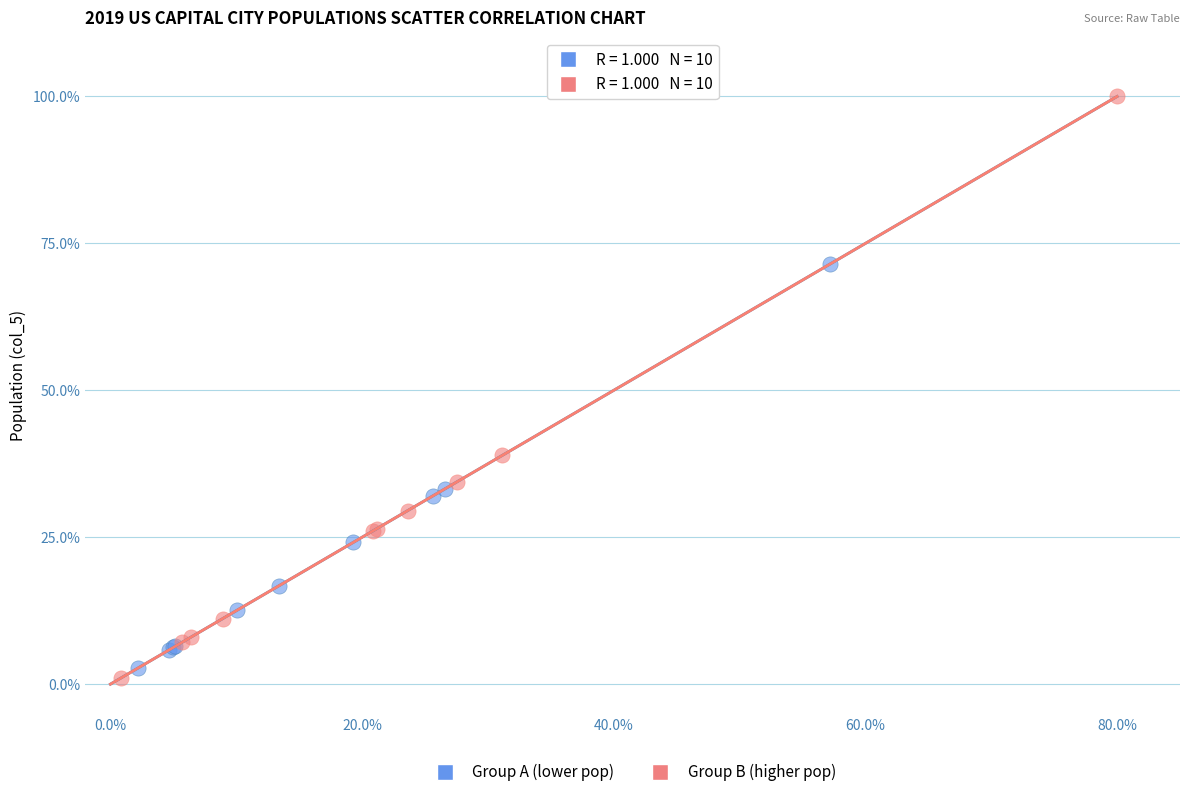

What are all the series names shown in the legend?

Group A (lower pop), Group B (higher pop)